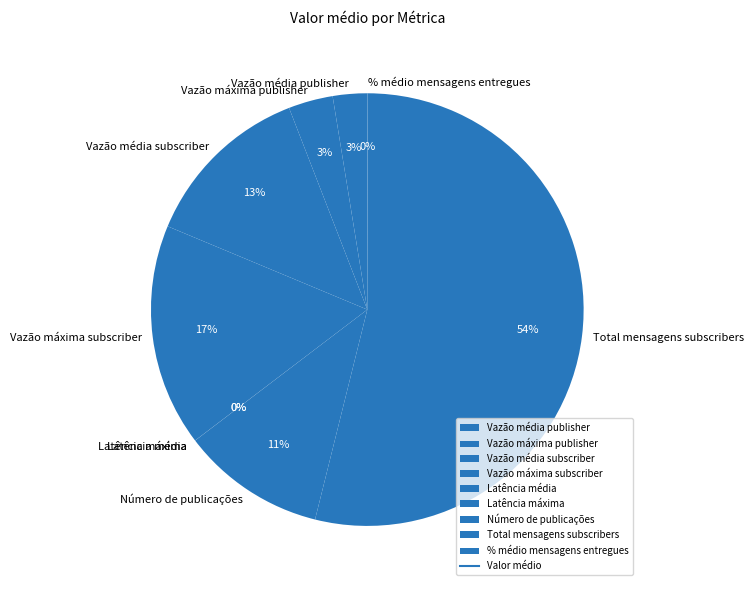

True or false: Vazão média subscriber accounts for 13% of the total.

True